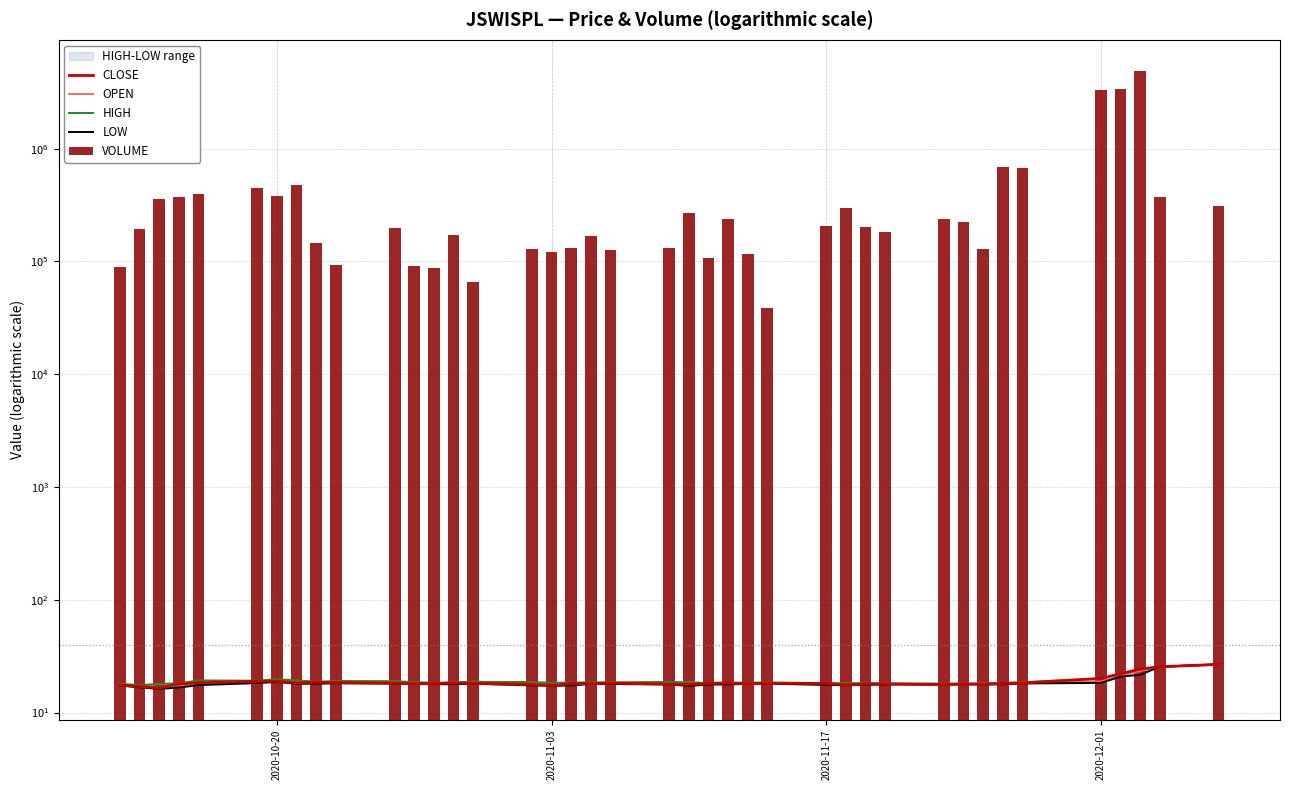

What is the maximum value for HIGH?

26.7